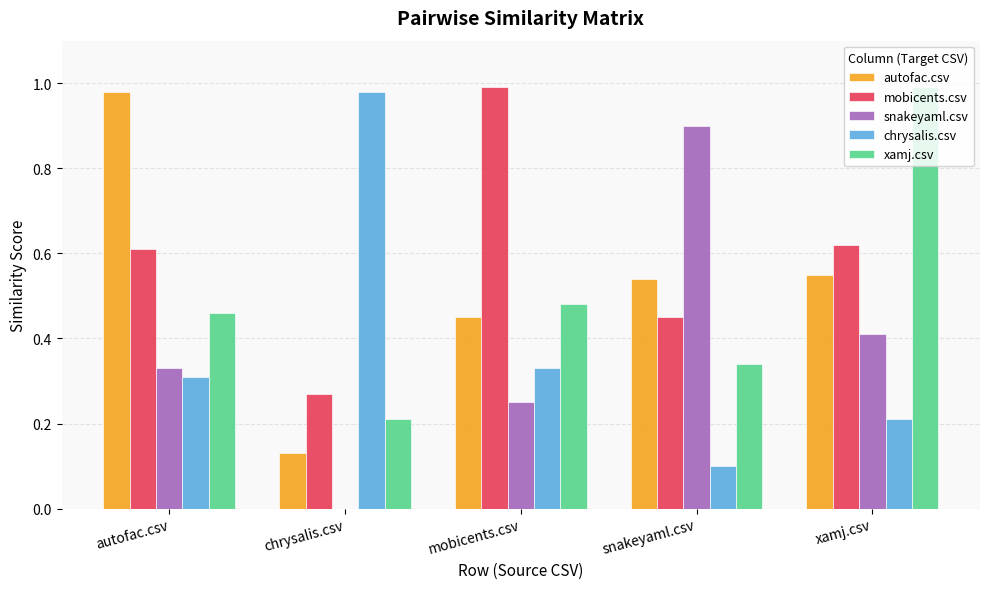

Are the bars grouped side by side (vs. stacked)?

Yes